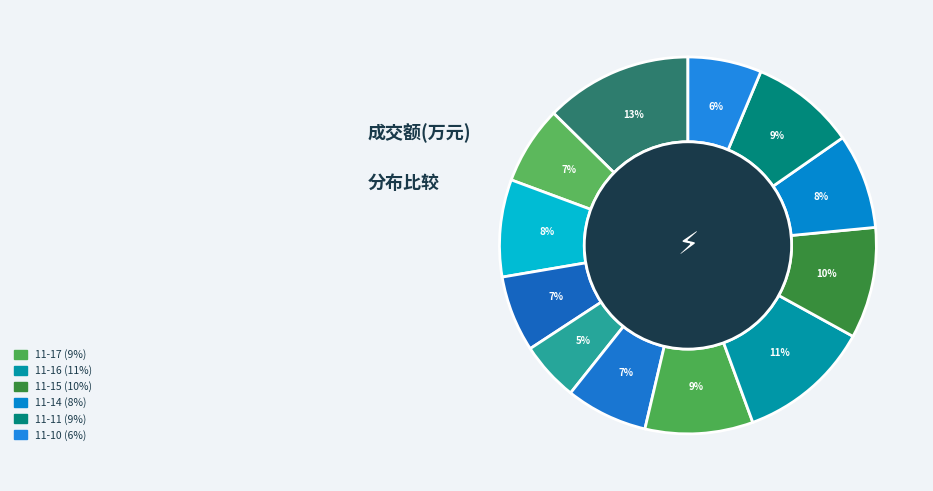

To the nearest percent, what is the average slice percentage?

8%